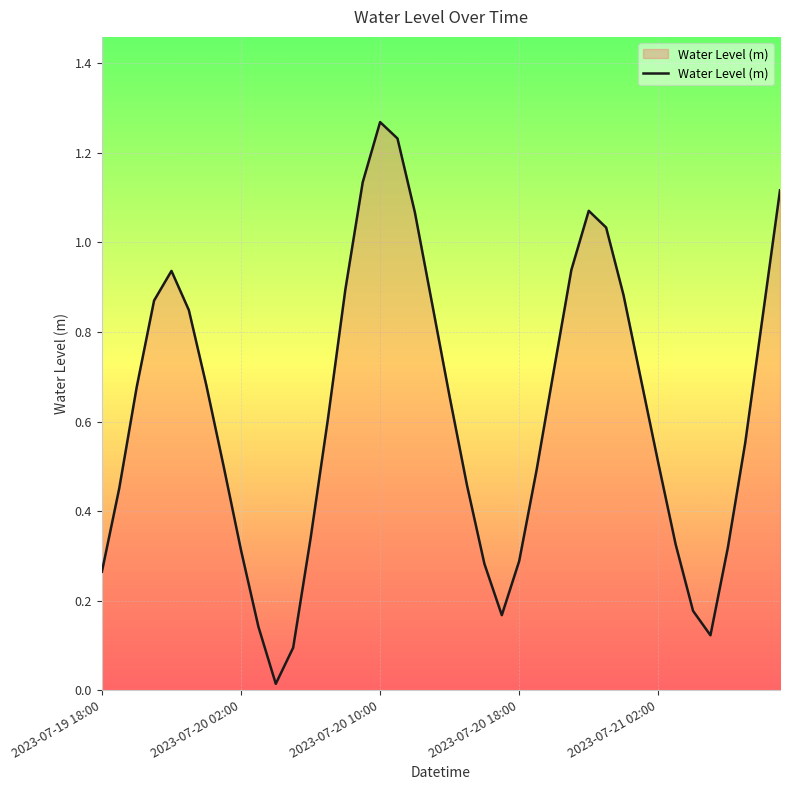

True or false: the data has more than 2 interior local peaks.

True